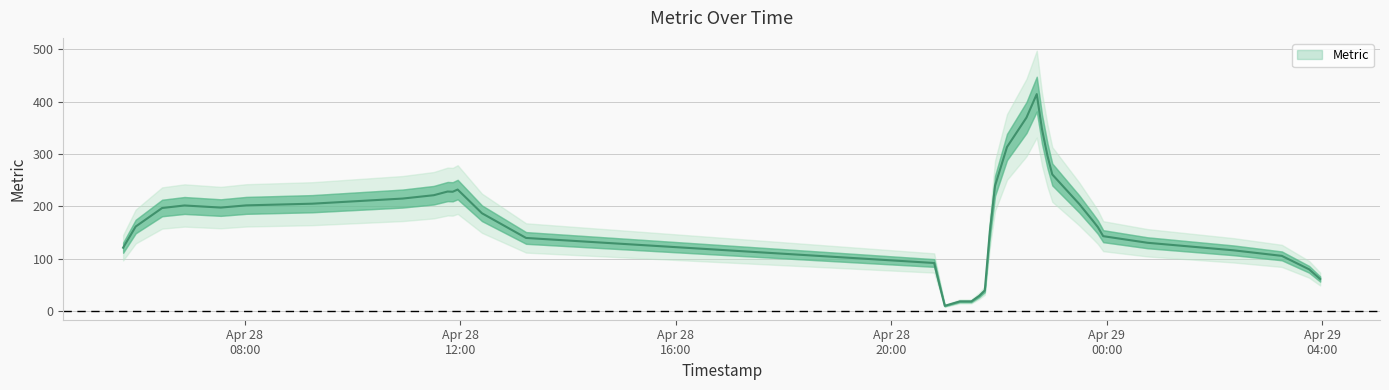

Does the chart display data point markers on the line(s)?

No